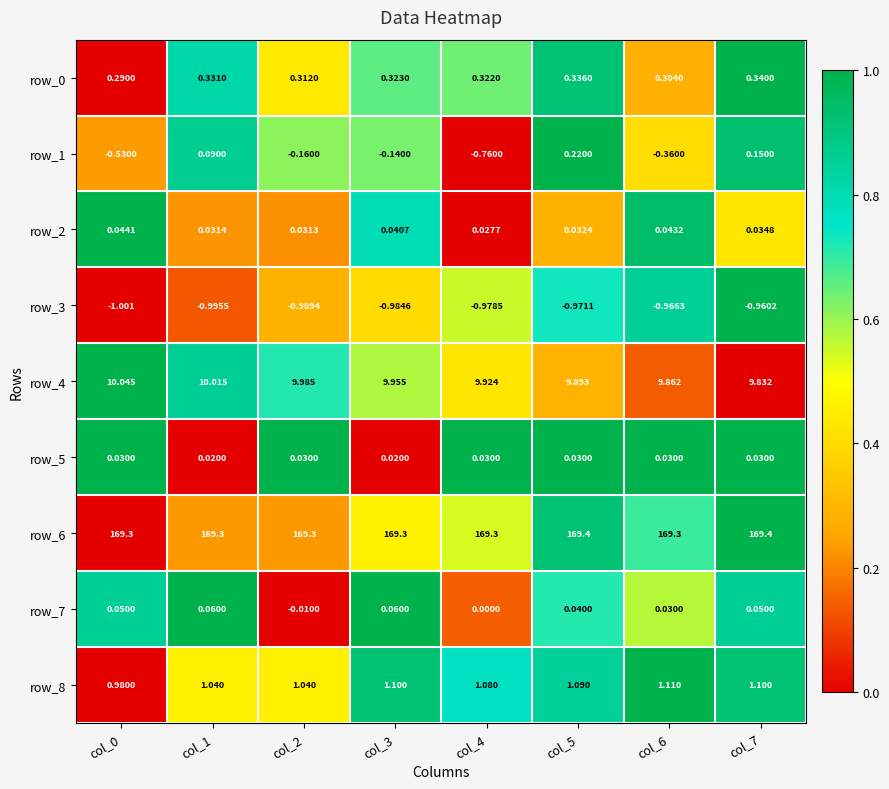

Is the value of row_2 at col_5 greater than the value of row_3 at col_1?

Yes